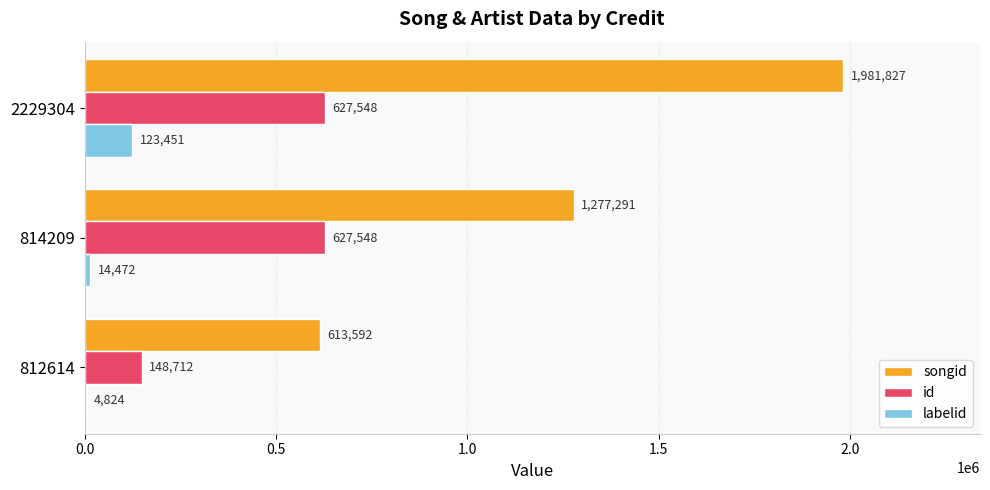

The songid series shows 766262 at 814209. True or false?

False